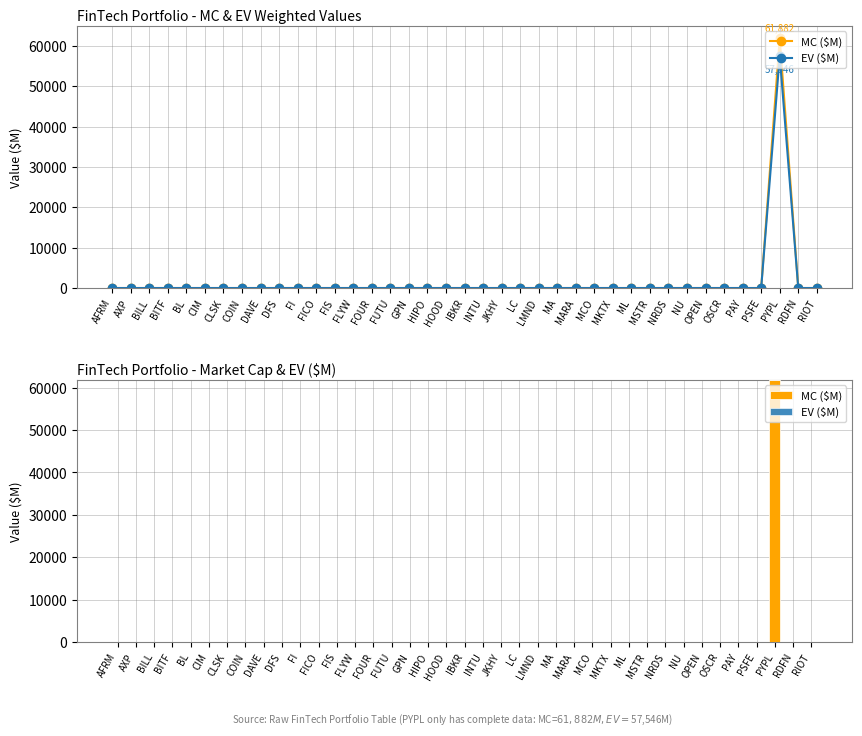

Rank the series at PAY from lowest to highest value.

MC ($M), EV ($M)